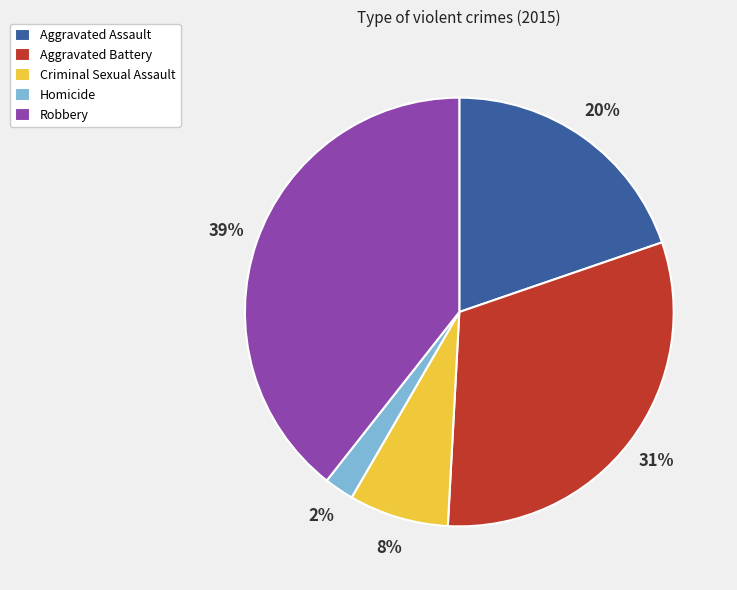

Which has a higher value, Criminal Sexual Assault or Robbery?

Robbery